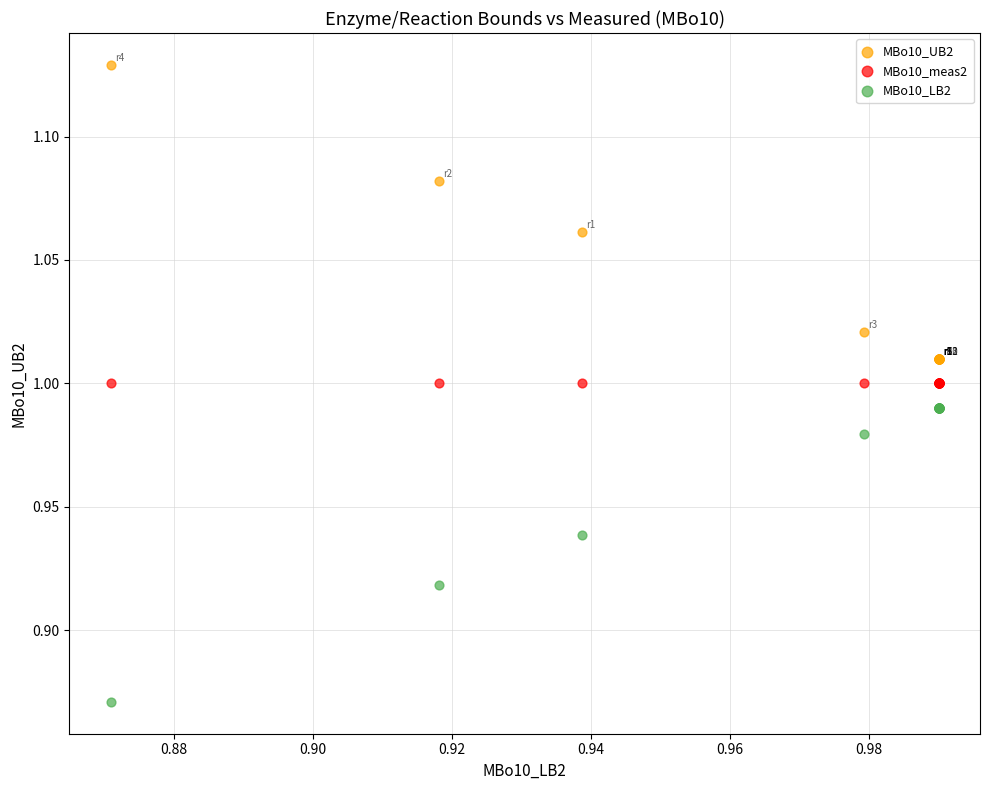

Which series contains the highest Y value?

MBo10_UB2